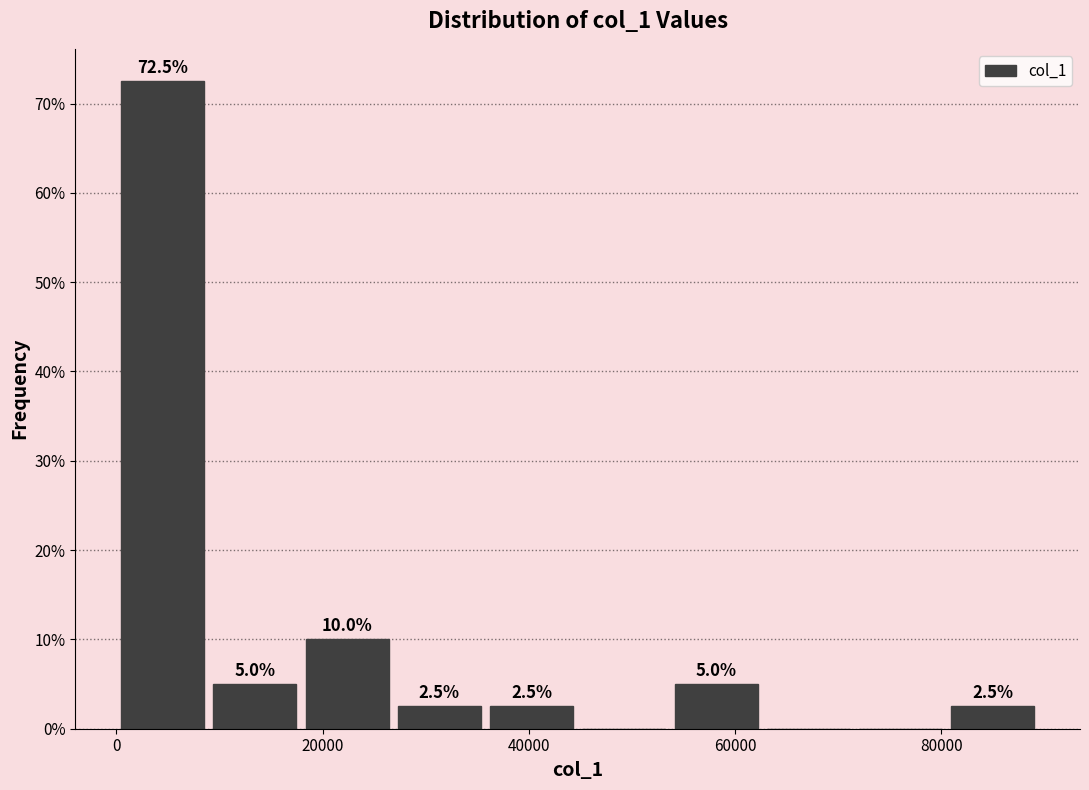

Over which range of the x-axis is the bar tallest?

0 to 8000